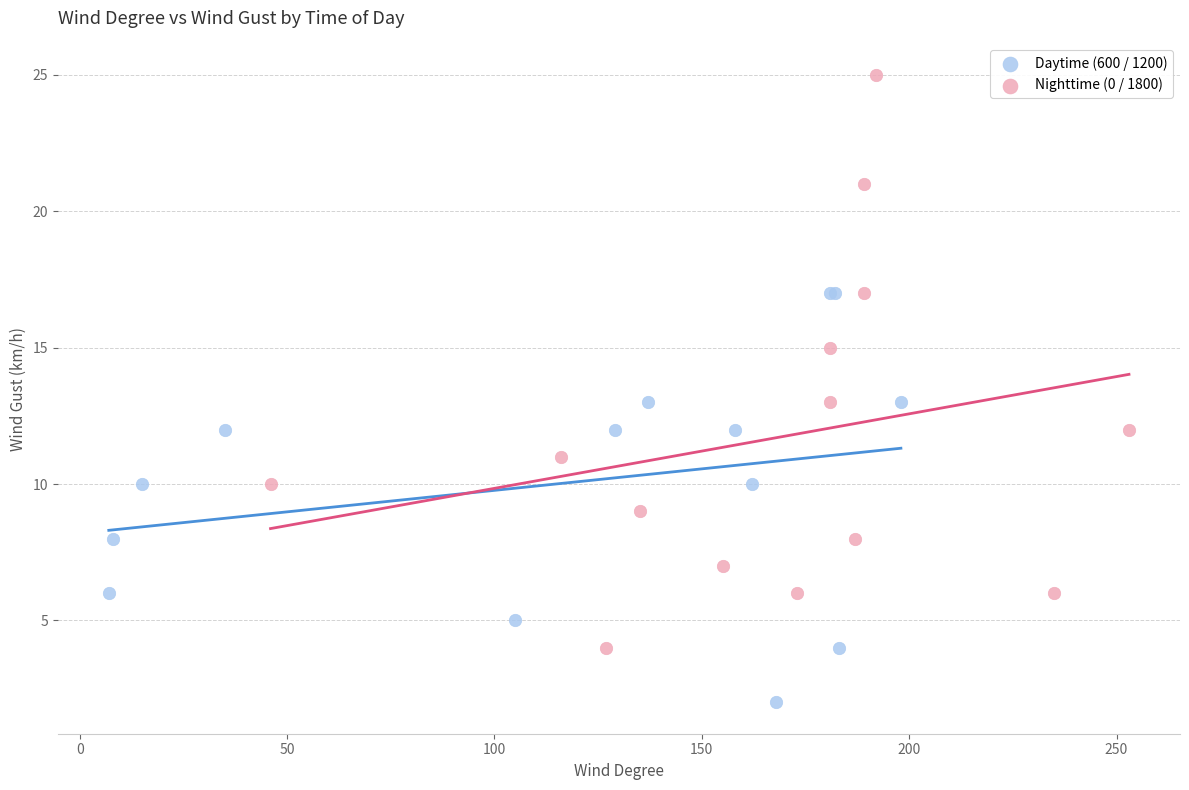

Which series has the largest Y range (max minus min)?

Nighttime (0 / 1800)